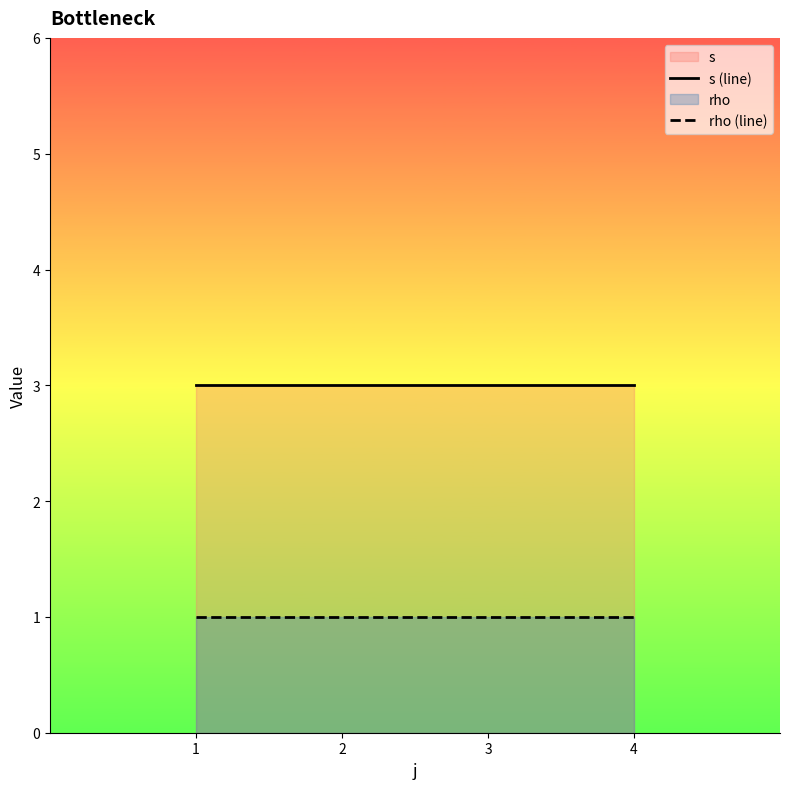

True or false: s (line) and rho (line) cross at least once.

False